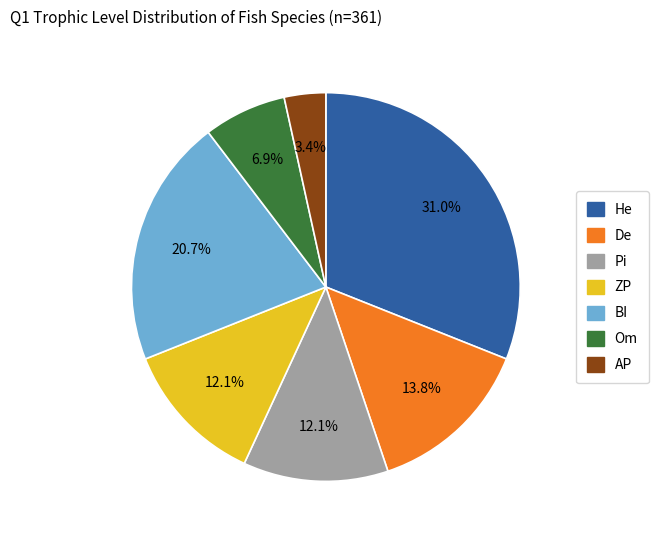

How much of the chart is everything except De?

86.2%